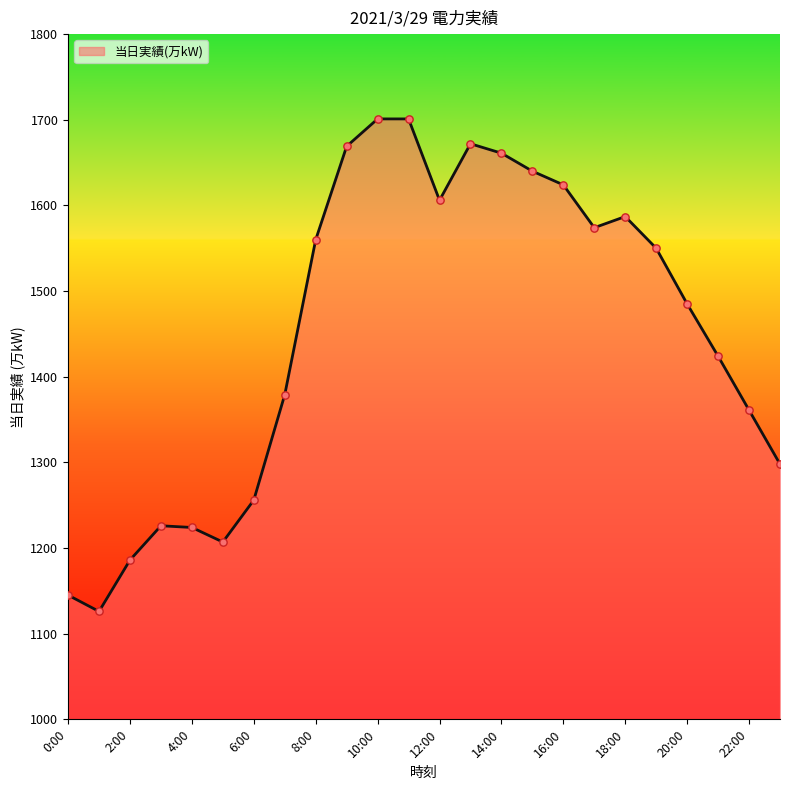

What is the difference between the maximum and minimum values?

575